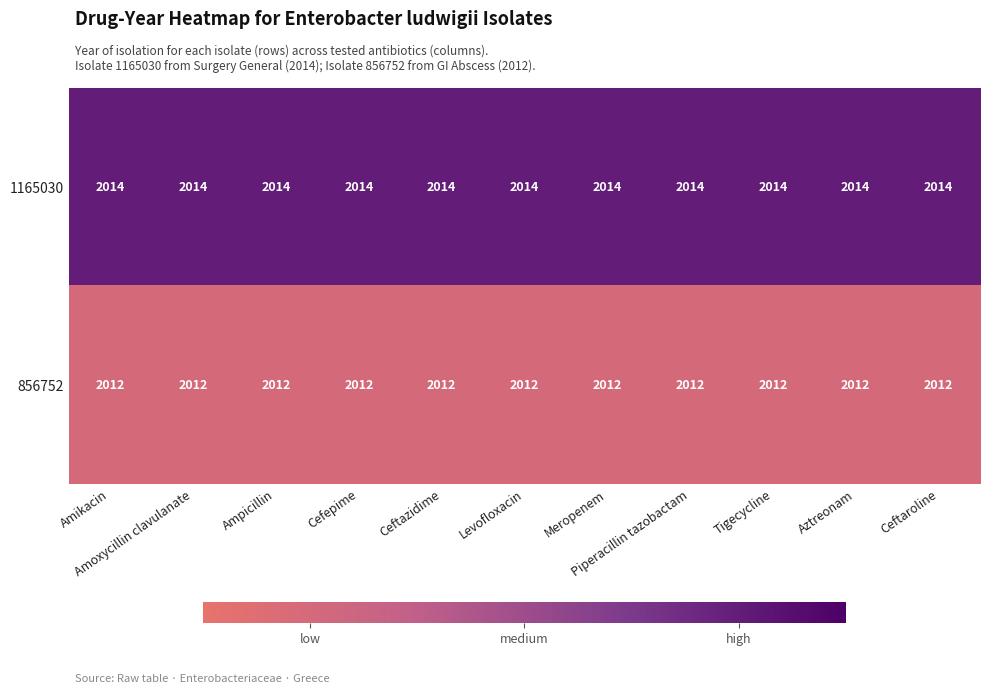

At Cefepime, list the series in order from smallest to largest.

856752, 1165030